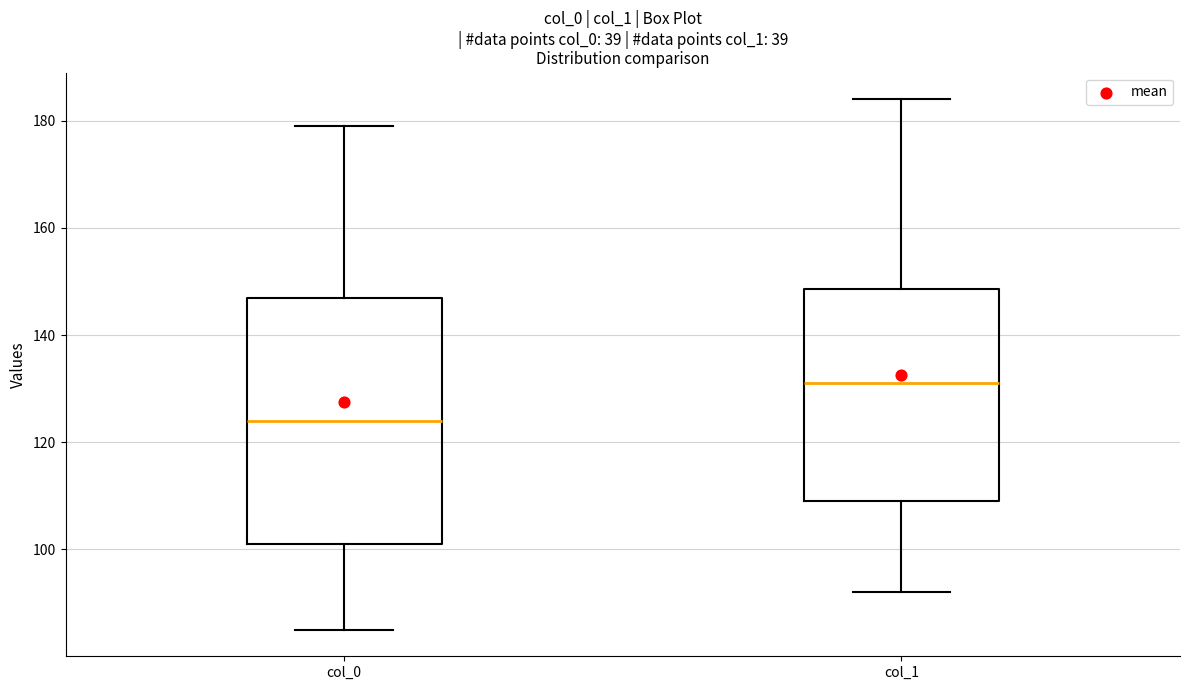

Reading left to right, transcribe this box plot: for each box, give where its median line is, the range the box spans, and where its two whiskers end, as read against the y-axis. The values are not printed on the chart, so give them approximately, as read against the axis.

col_0: median 124, box 102 to 148, whiskers 86 to 180
col_1: median 132, box 110 to 148, whiskers 92 to 184